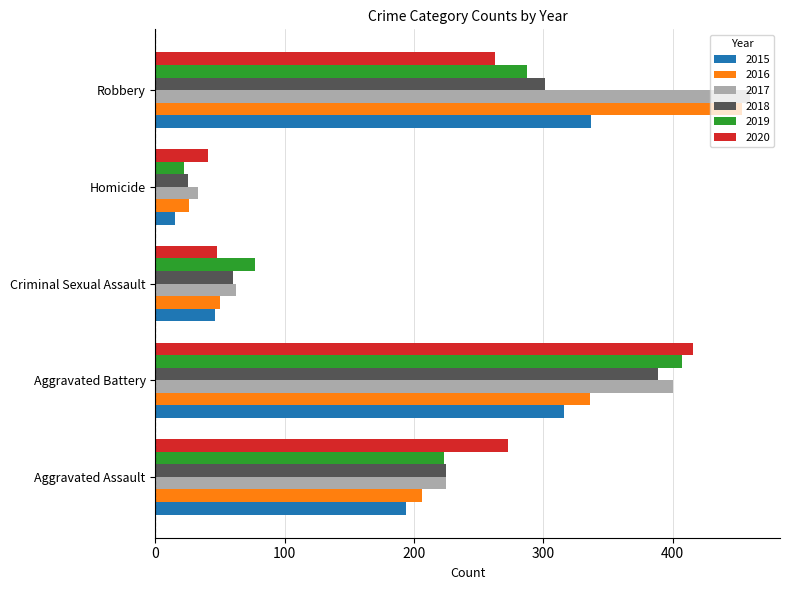

What is the sum of all 2019 values?

1016